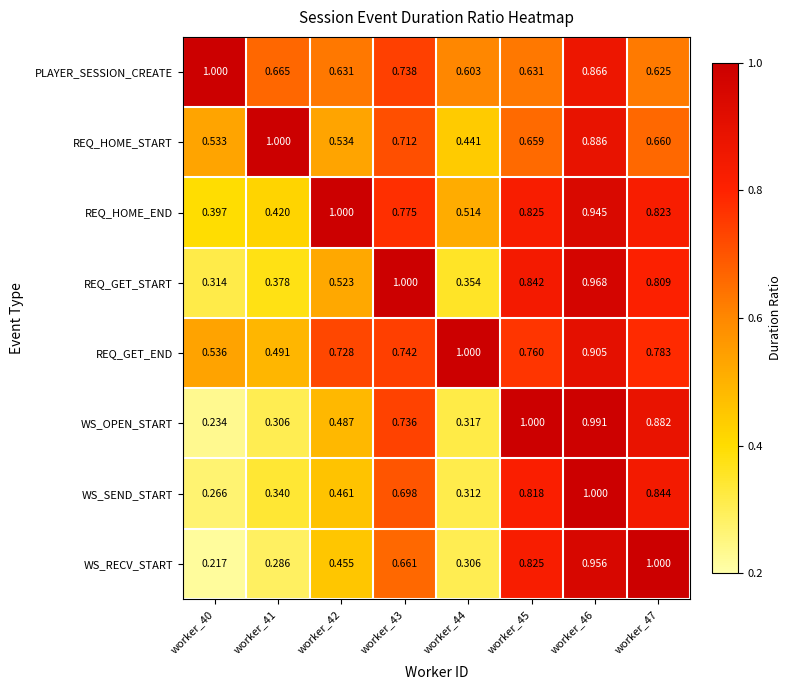

How many data points does each series have?

8